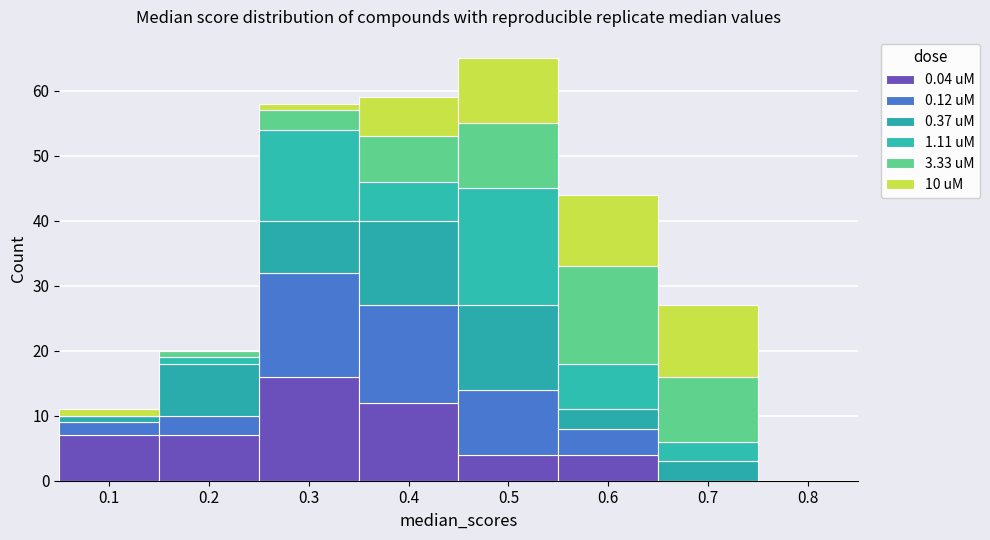

Which range on the x-axis has the tallest stacked bar (by total height)?

0.45 to 0.55